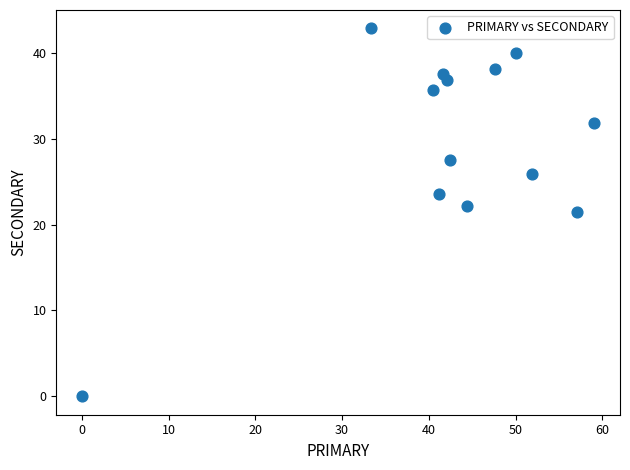

What is the range of Y values (max minus min)?

42.9